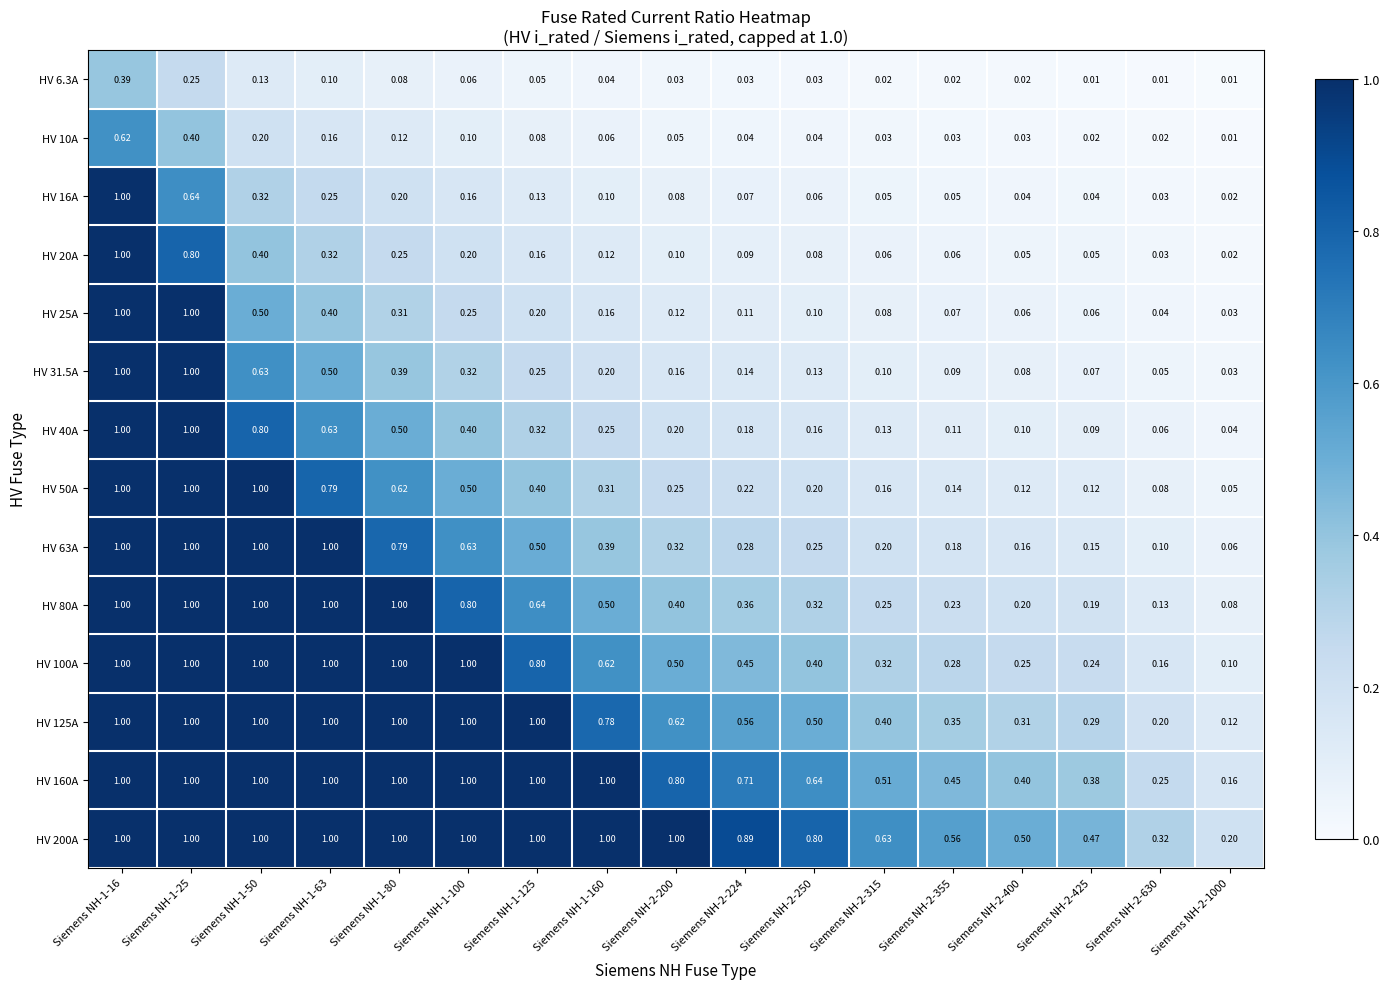

Is the value of HV 6.3A at Siemens NH-2-1000 greater than the value of HV 80A at Siemens NH-1-100?

No